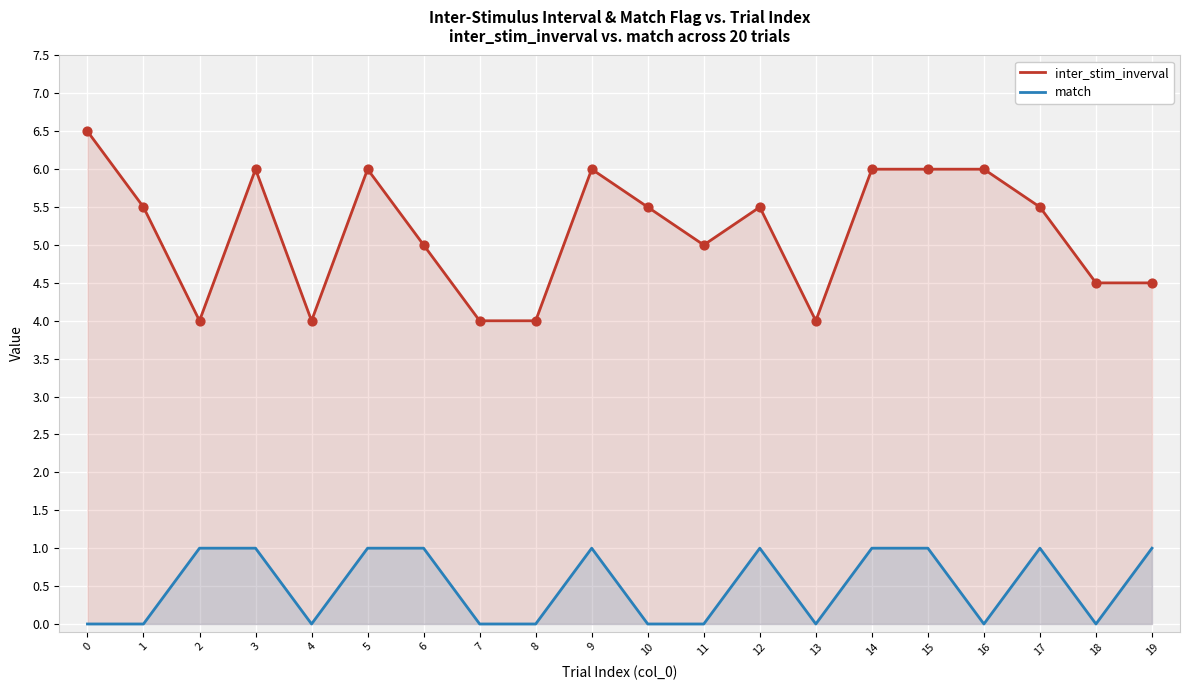

At how many categories does at least one series exceed 5?

11